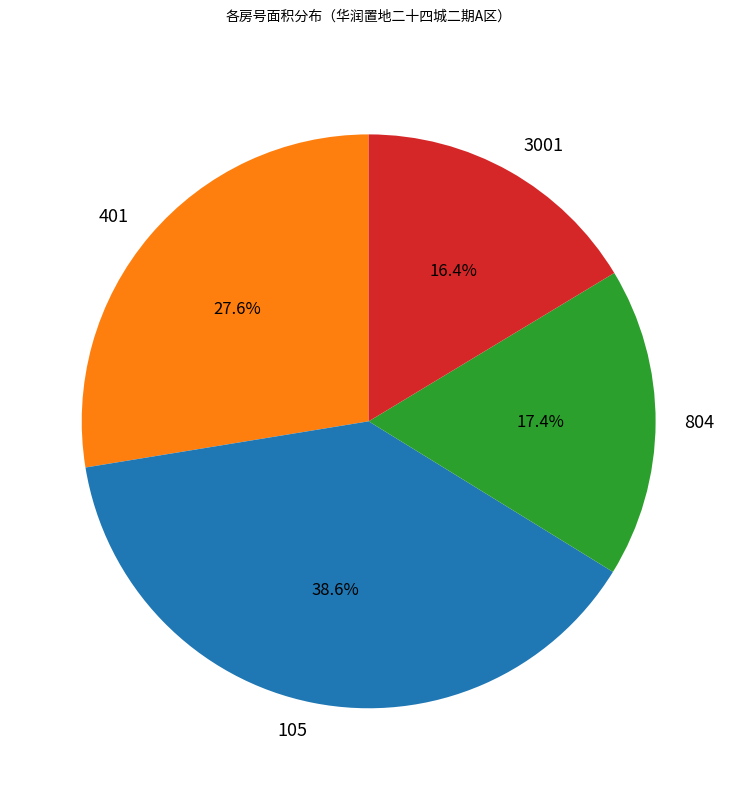

Which has a higher value, 105 or 804?

105